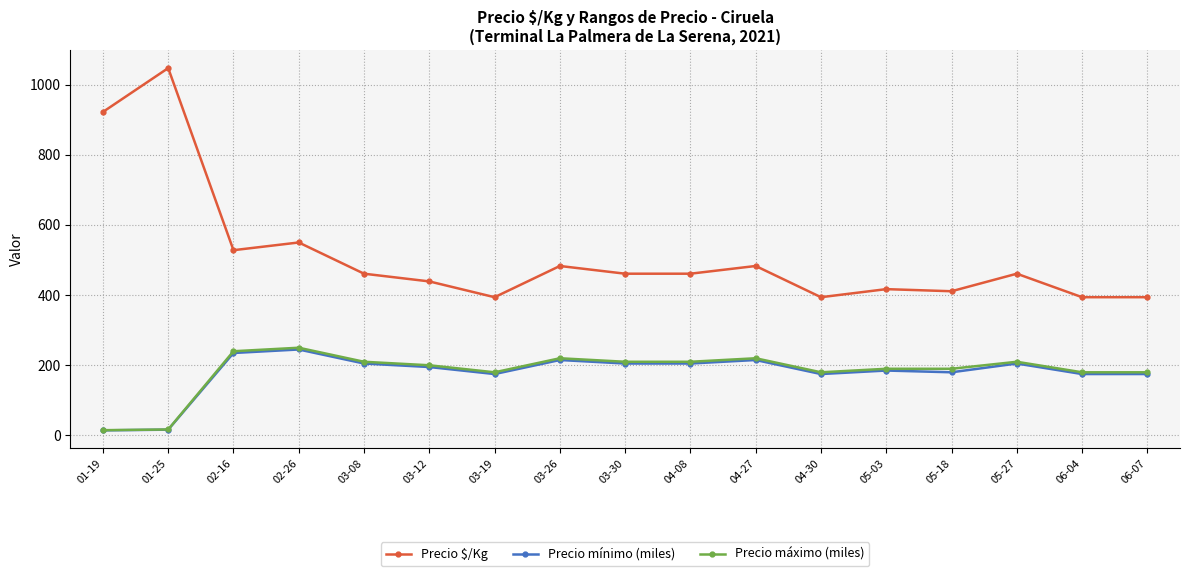

What is the greatest value displayed?

1047.0